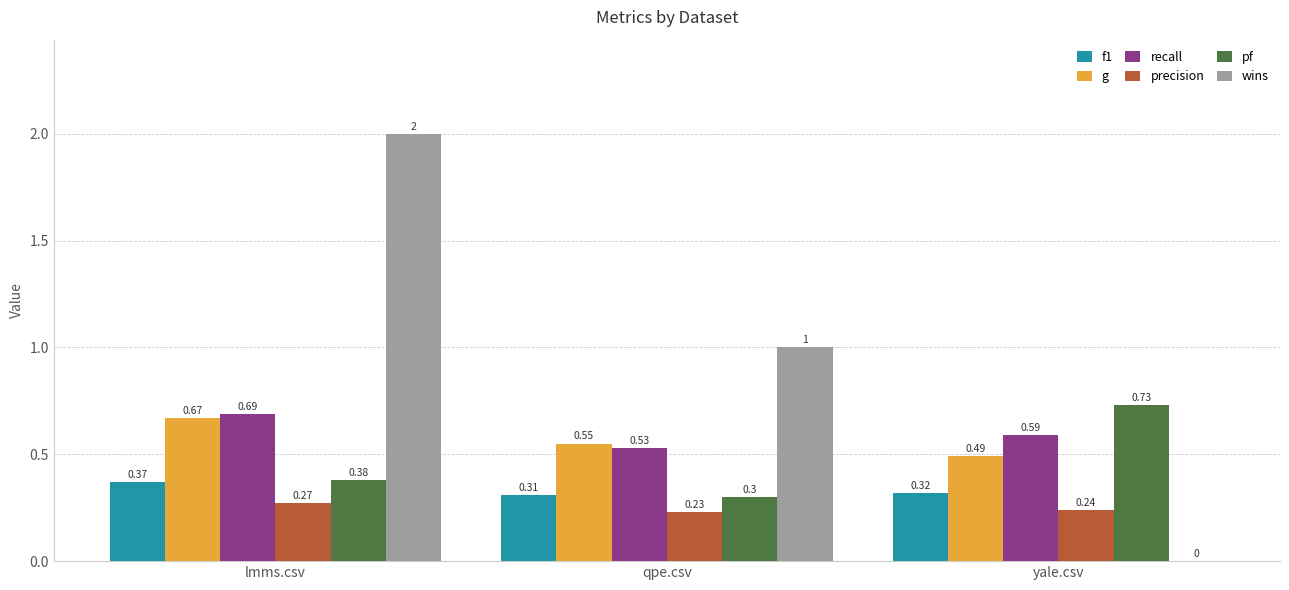

Which series changed the most between lmms.csv and yale.csv?

wins